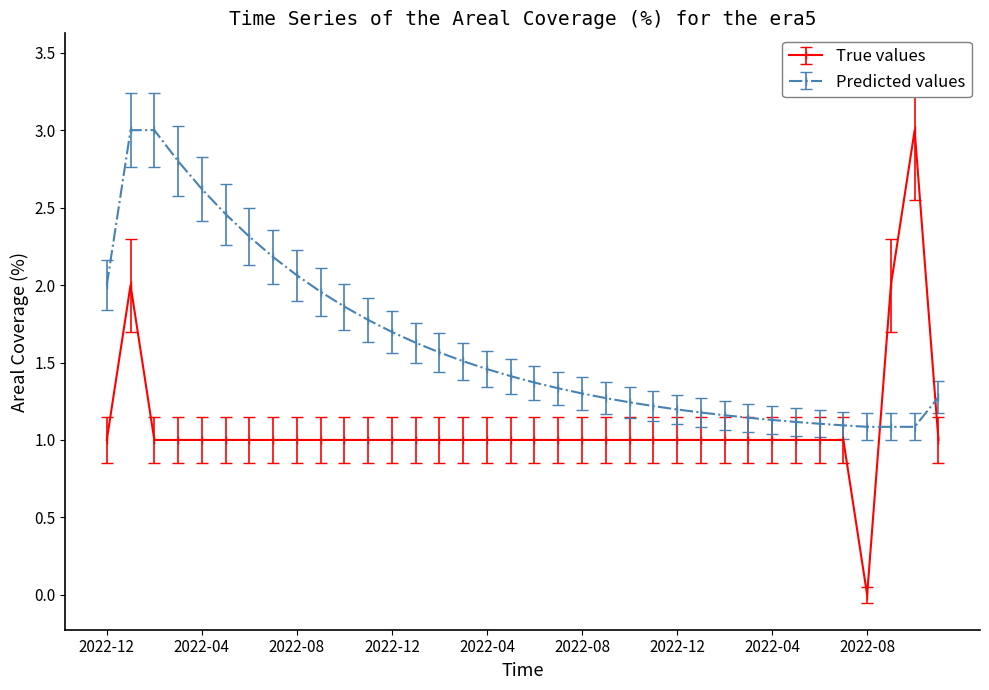

True or false: True values has more than 0 points higher than both neighbors.

True